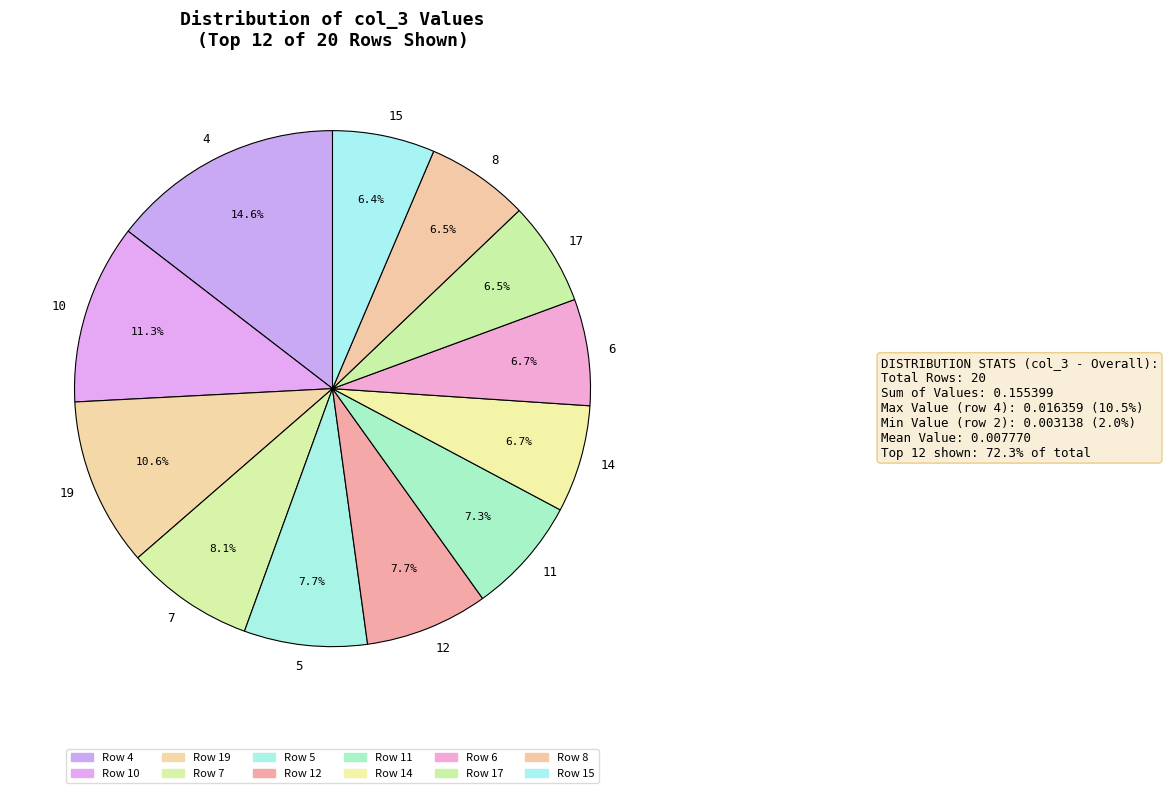

Which category has the biggest portion of the pie?

4